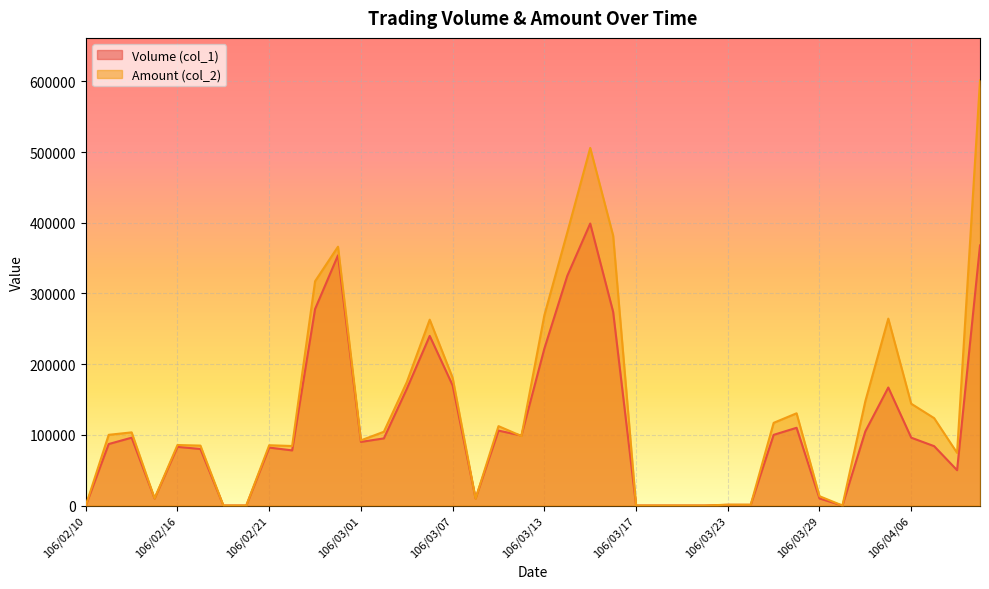

Where is Volume (col_1) nearest to the value 199500?

106/03/13